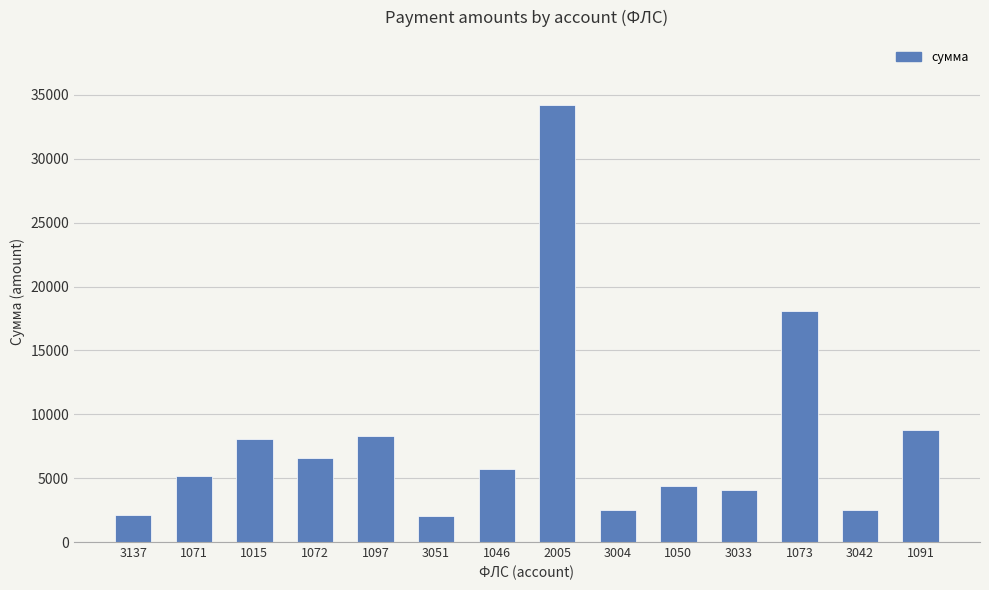

What is the label of the 2nd bar from the right?

3042